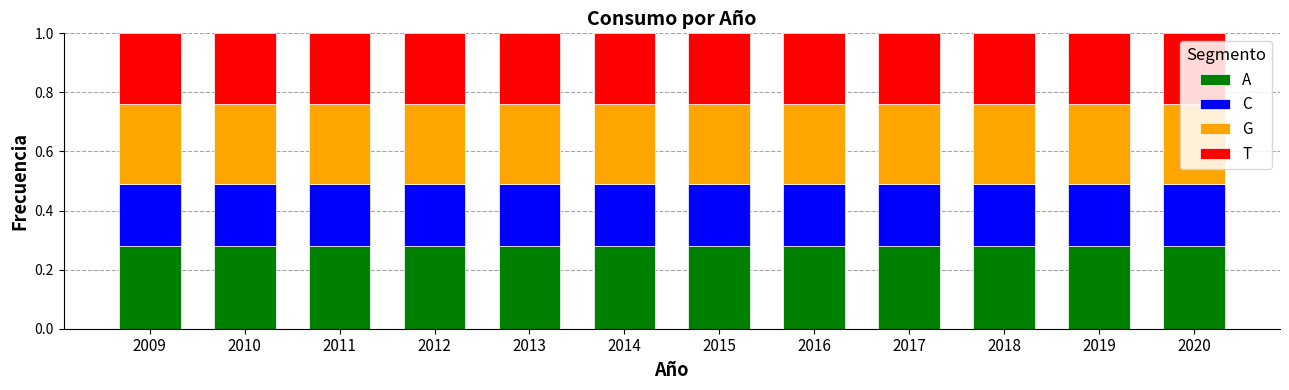

At how many categories does at least one series exceed 0?

12